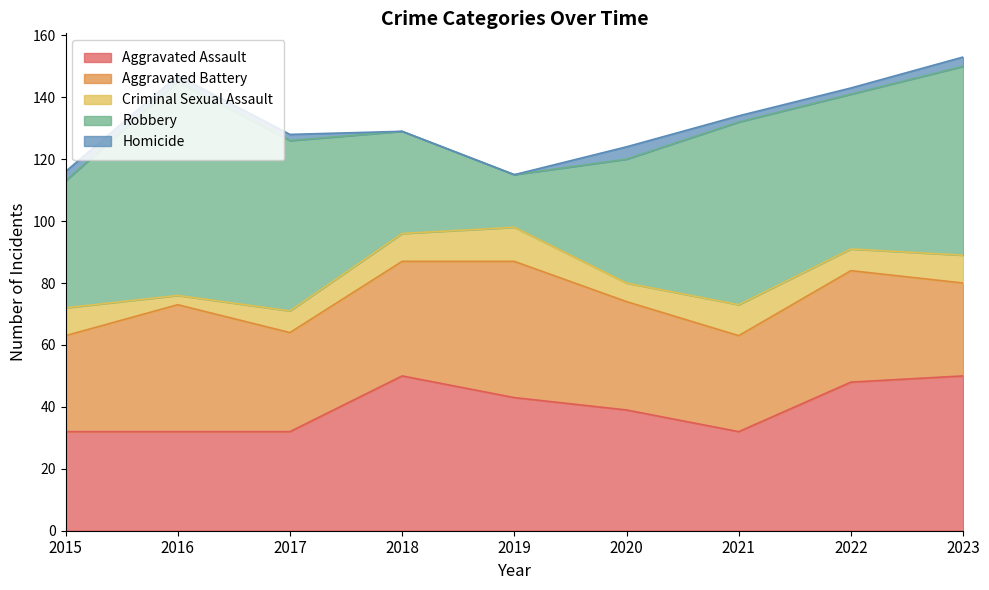

Does the chart display data point markers on the line(s)?

No